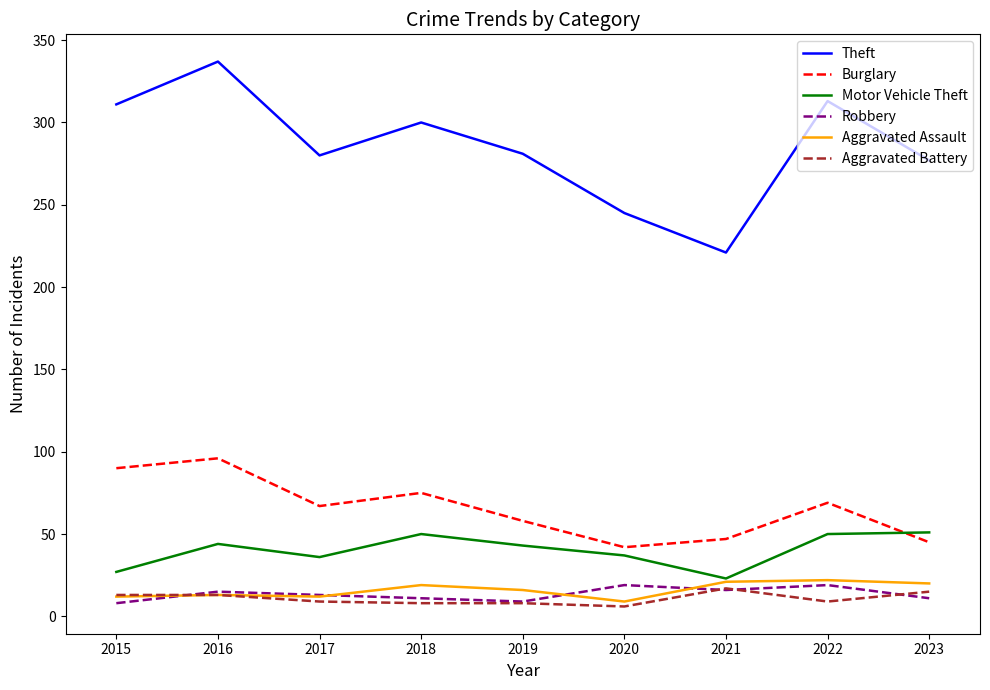

What is the maximum value shown in the chart?

337